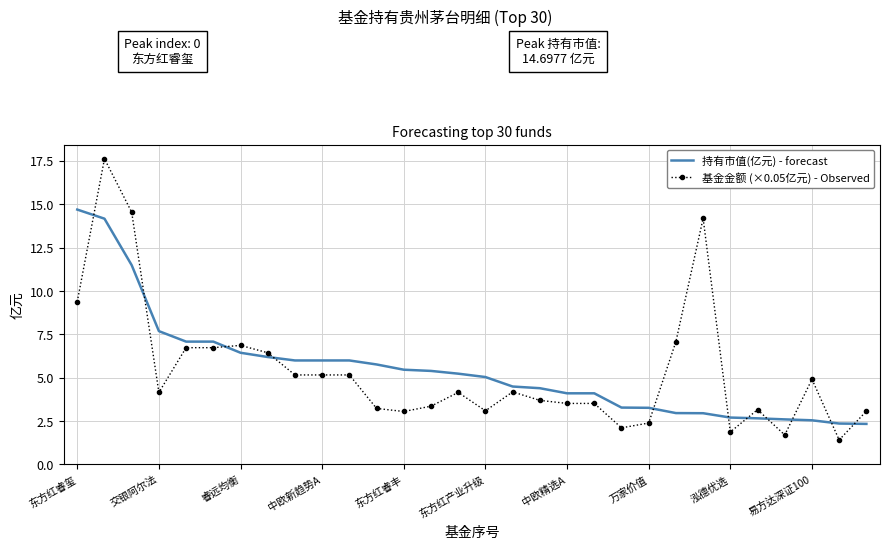

Which series has the largest range (max minus min)?

基金金额 (×0.05亿元) - Observed